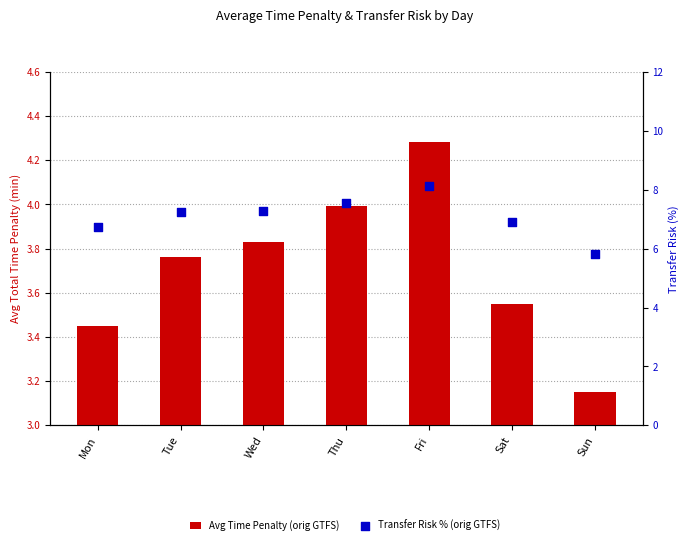

At which category is the sum across all series the highest?

Fri